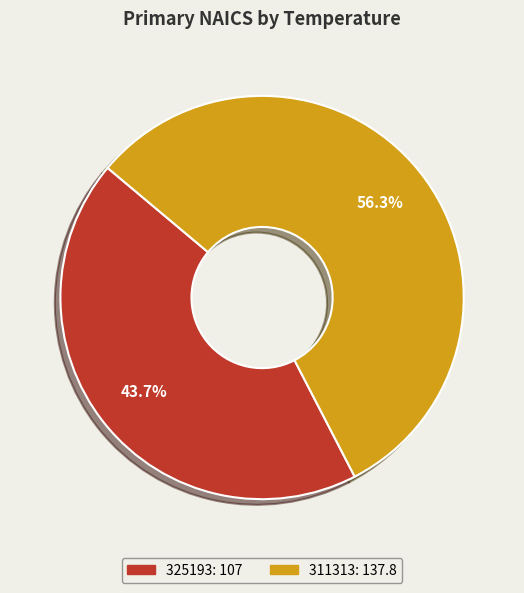

Is it true that 311313 is 50% of the pie?

False